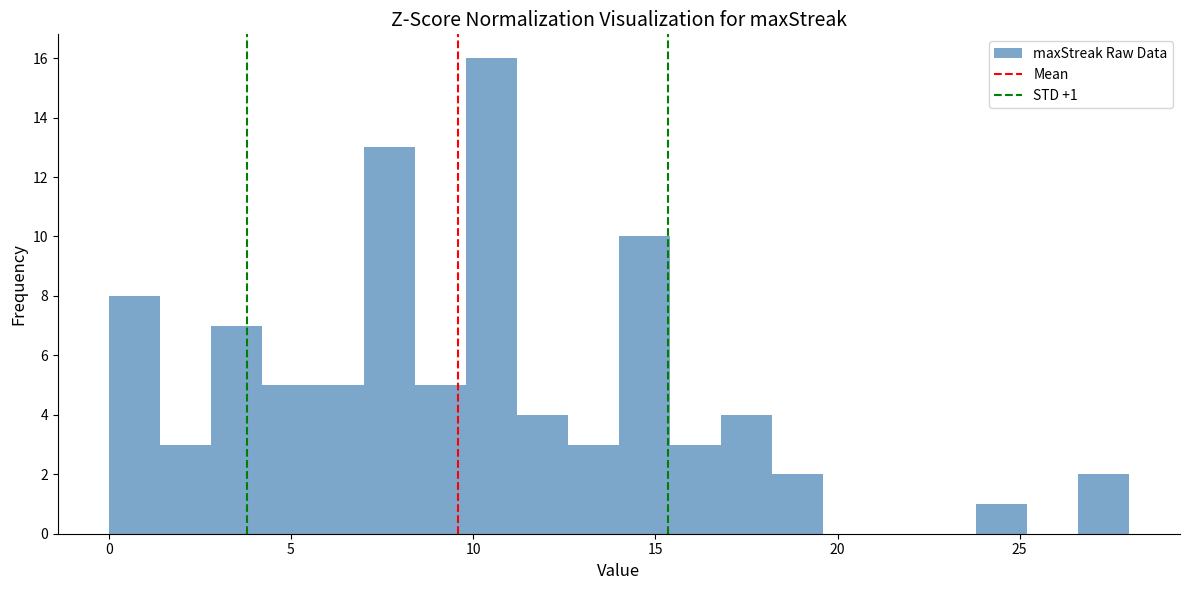

Around what value on the x-axis is the tallest bar? Give the approximate position of its centre, as read against the axis.

10.5